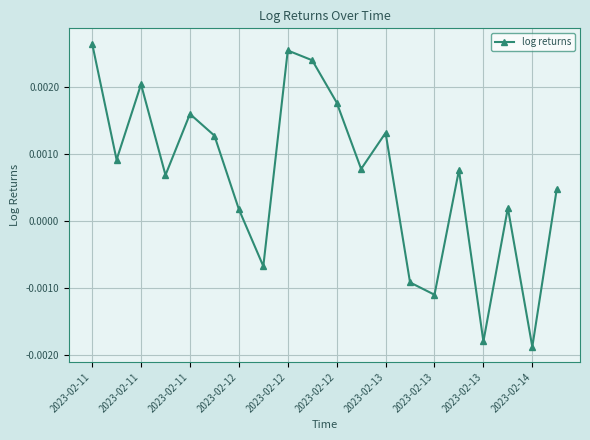

True or false: there are more than 2 points higher than both neighbors.

True